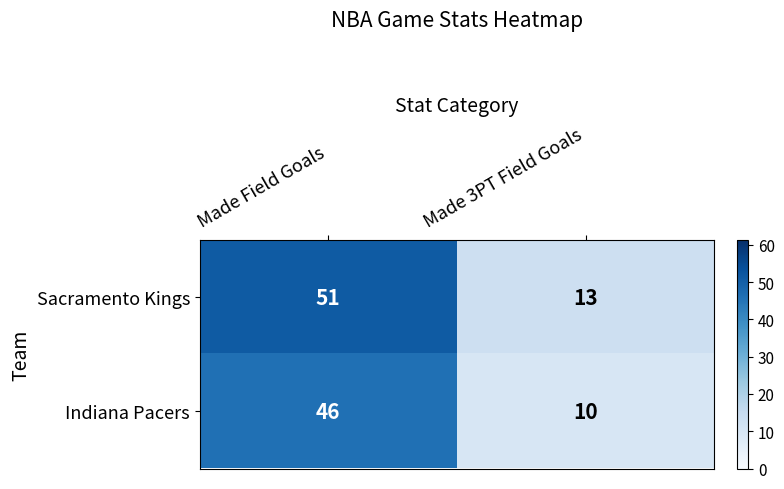

What is the approximate value of Indiana Pacers at Made 3PT Field Goals, to the nearest 10?

10